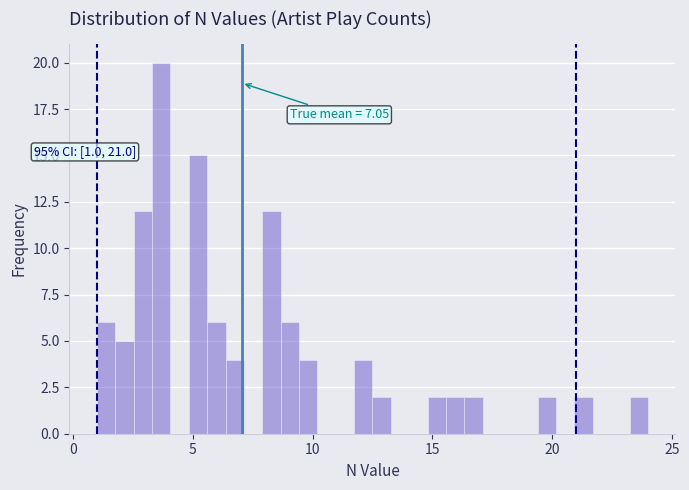

Read against the x-axis, roughly where is the centre of the tallest bar?

3.5